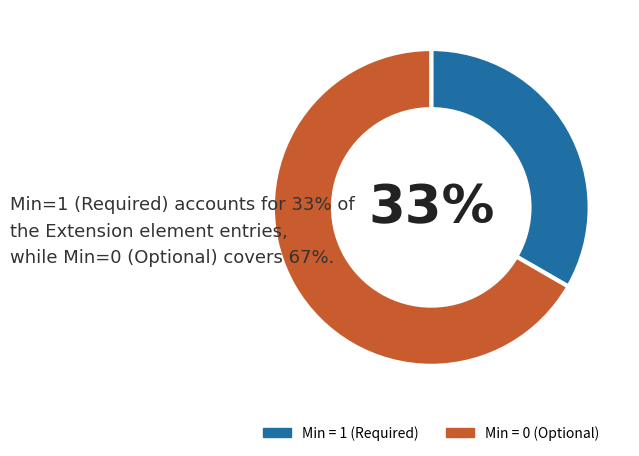

Between Min = 1 (Required) and Min = 0 (Optional), which is larger?

Min = 0 (Optional)